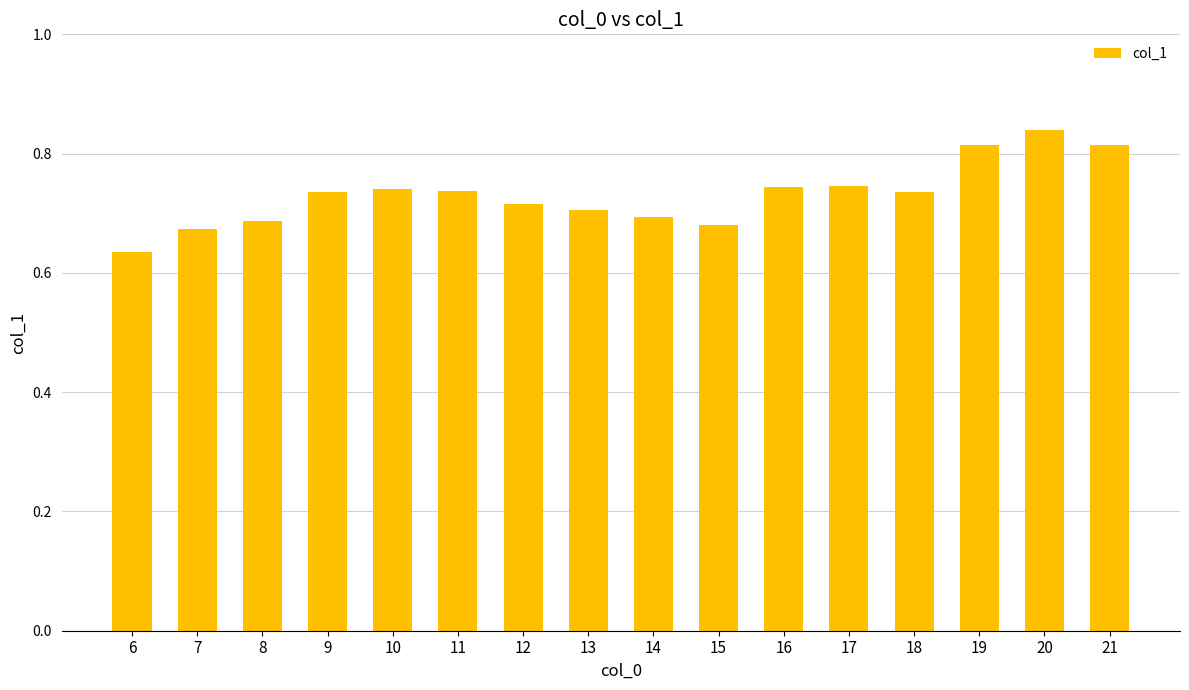

How many values are between 0 and 1?

16